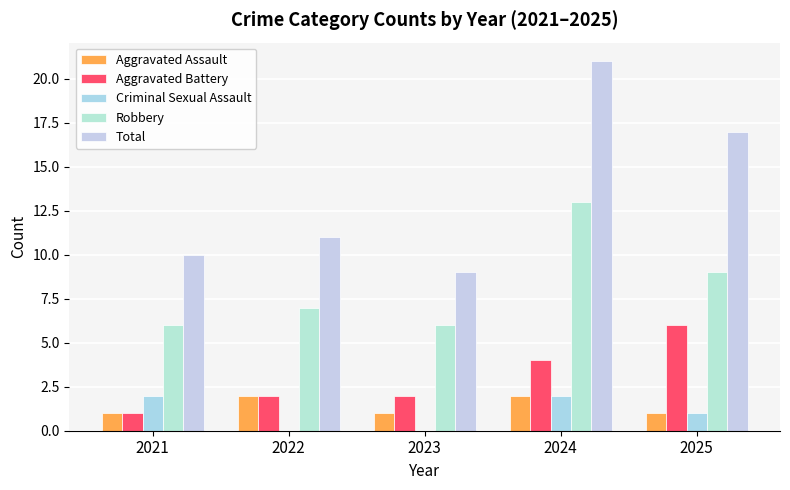

What are all the series names shown in the legend?

Aggravated Assault, Aggravated Battery, Criminal Sexual Assault, Robbery, Total